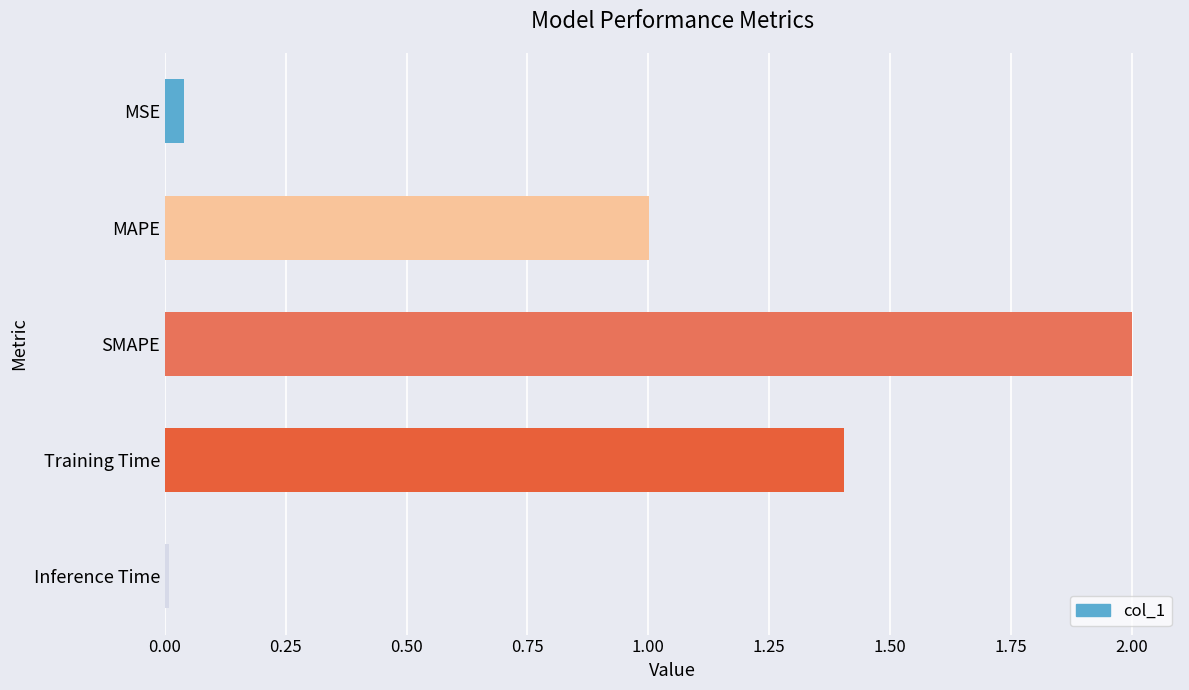

Which label corresponds to the largest value in the chart?

SMAPE